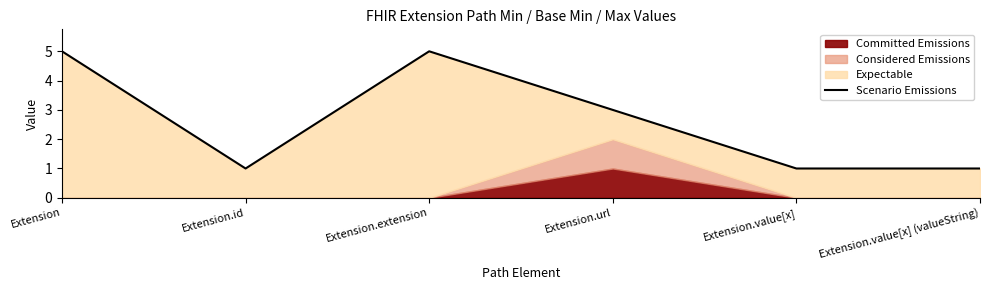

True or false: the data shows 5 at Extension.

True